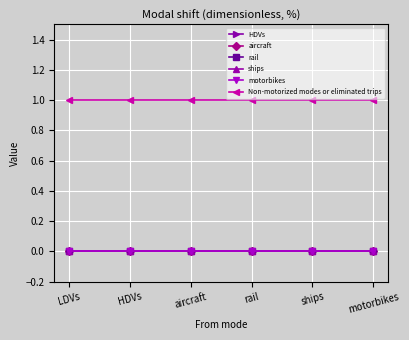

At how many categories does at least one series exceed 0?

6